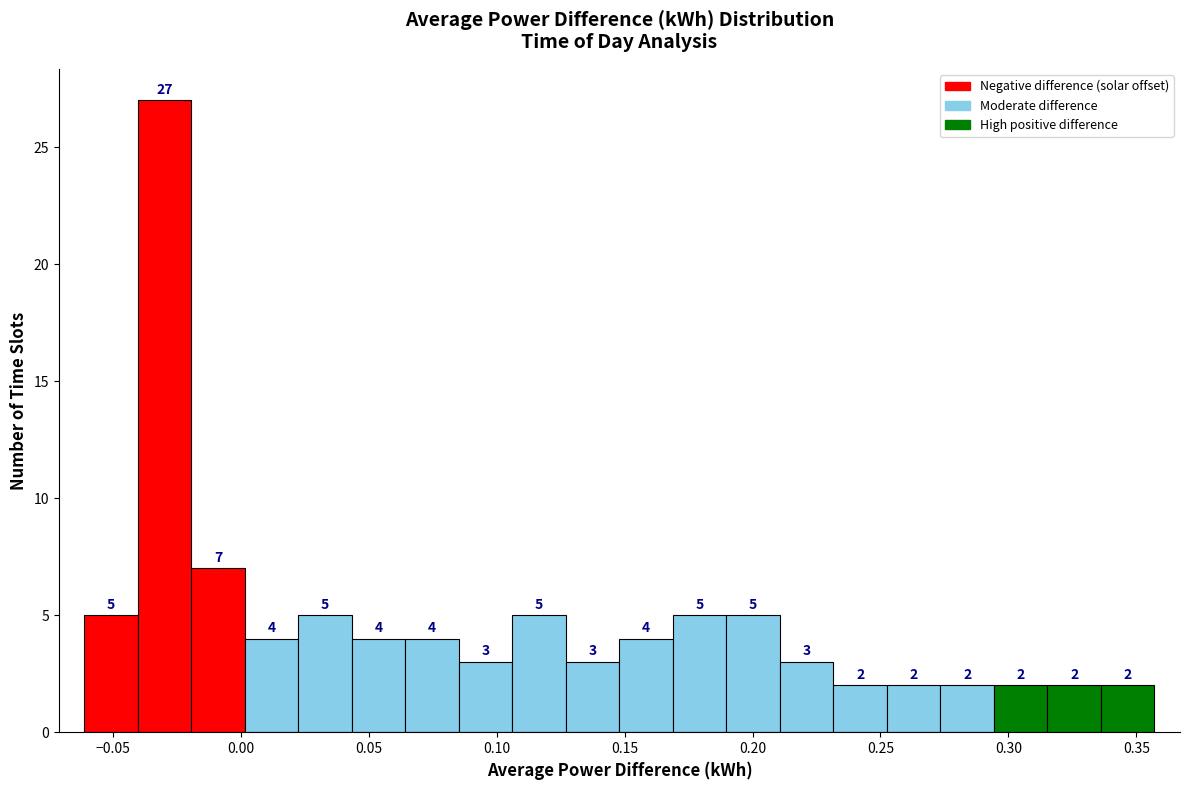

Reading left to right, transcribe this chart: for each bar, give the range it covers on the x-axis and its height. The bar edges are not printed on the chart, so give them approximately, as read against the axis.

-0.060 to -0.040: 5
-0.040 to -0.020: 27
-0.020 to 0.000: 7
0.000 to 0.025: 4
0.025 to 0.045: 5
0.045 to 0.065: 4
0.065 to 0.085: 4
0.085 to 0.105: 3
0.105 to 0.125: 5
0.125 to 0.150: 3
0.150 to 0.170: 4
0.170 to 0.190: 5
0.190 to 0.210: 5
0.210 to 0.230: 3
0.230 to 0.255: 2
0.255 to 0.275: 2
0.275 to 0.295: 2
0.295 to 0.315: 2
0.315 to 0.335: 2
0.335 to 0.355: 2